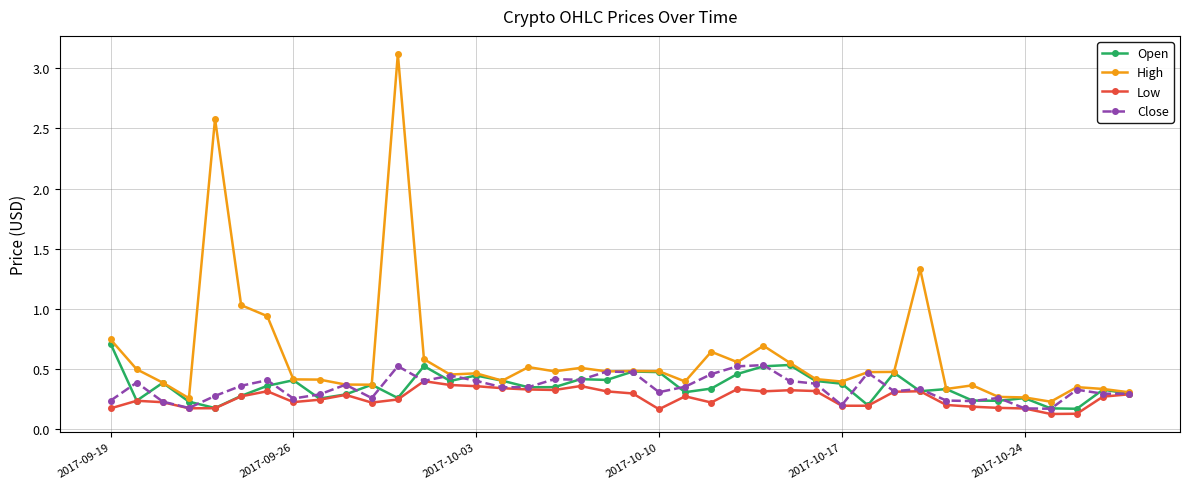

Is this an area chart (filled region under the line)?

No